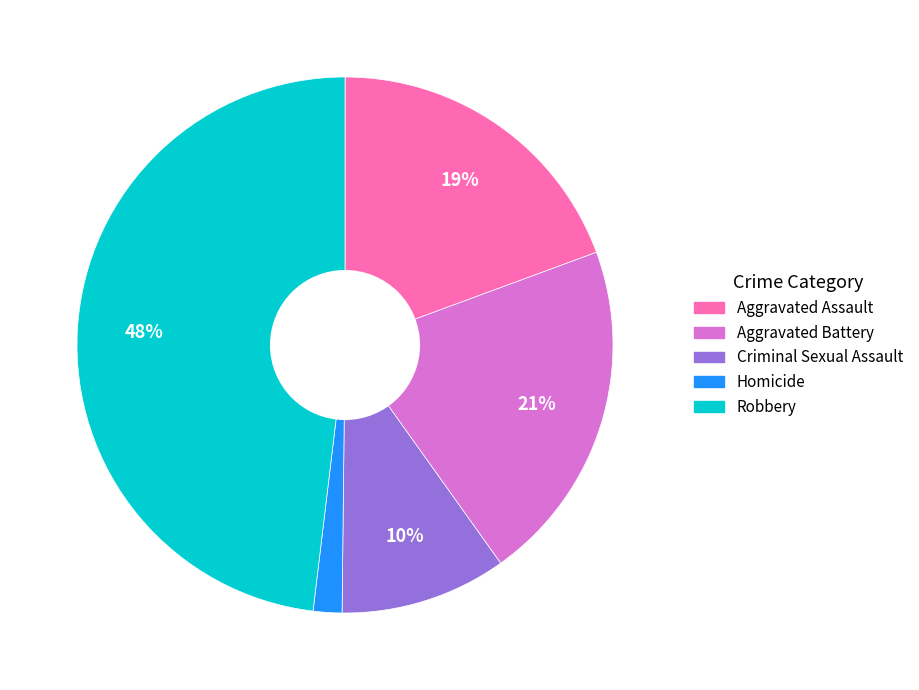

What is the smallest slice in the pie chart?

Homicide